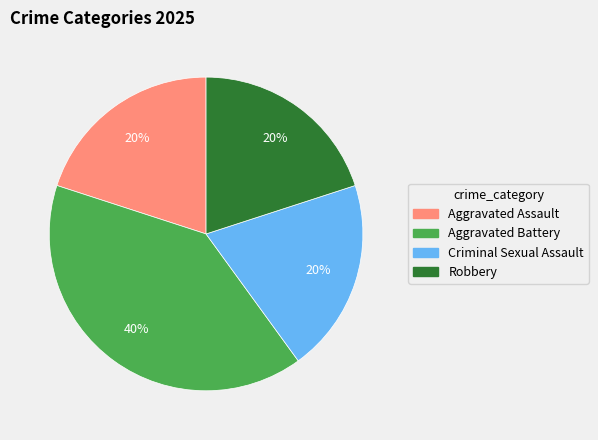

Combined, do Aggravated Assault and Robbery account for over 50%?

No